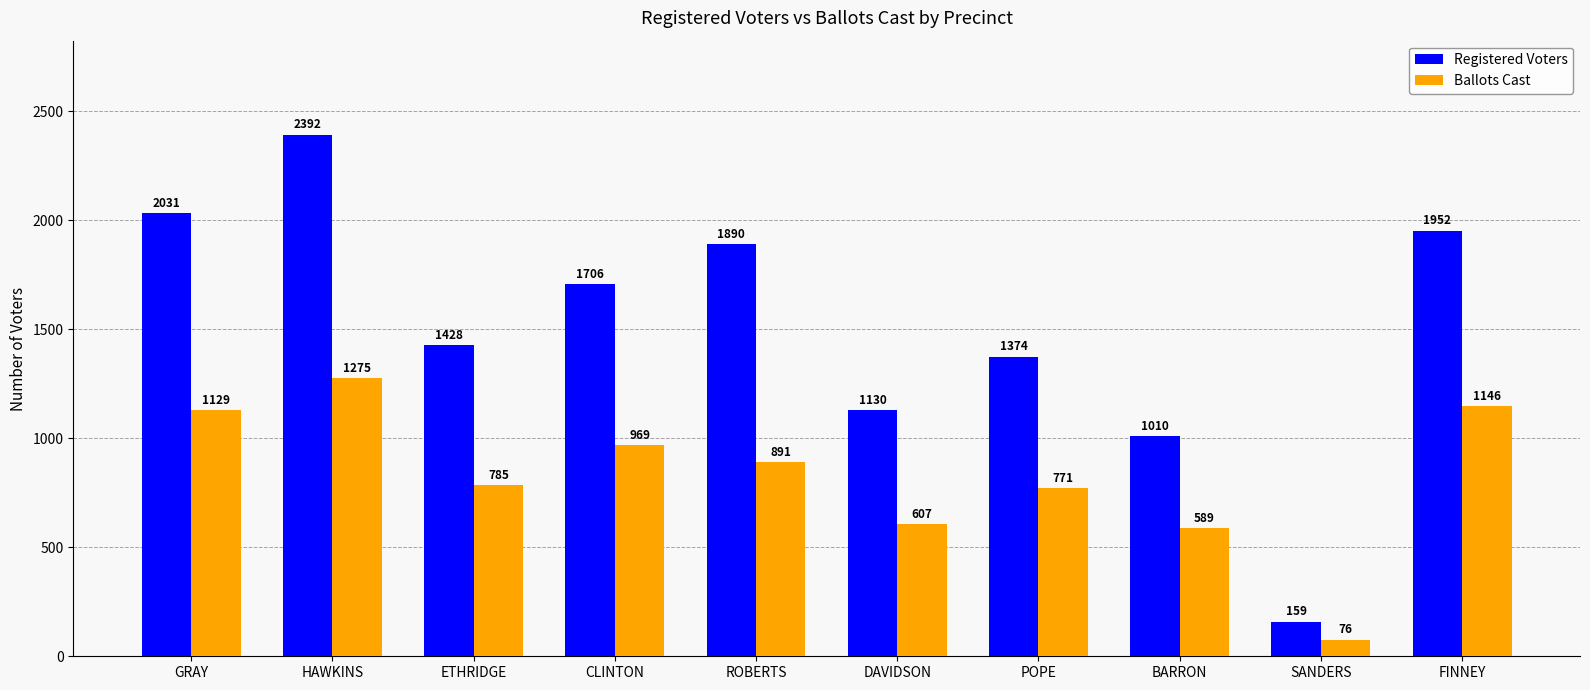

What are all the series names shown in the legend?

Registered Voters, Ballots Cast